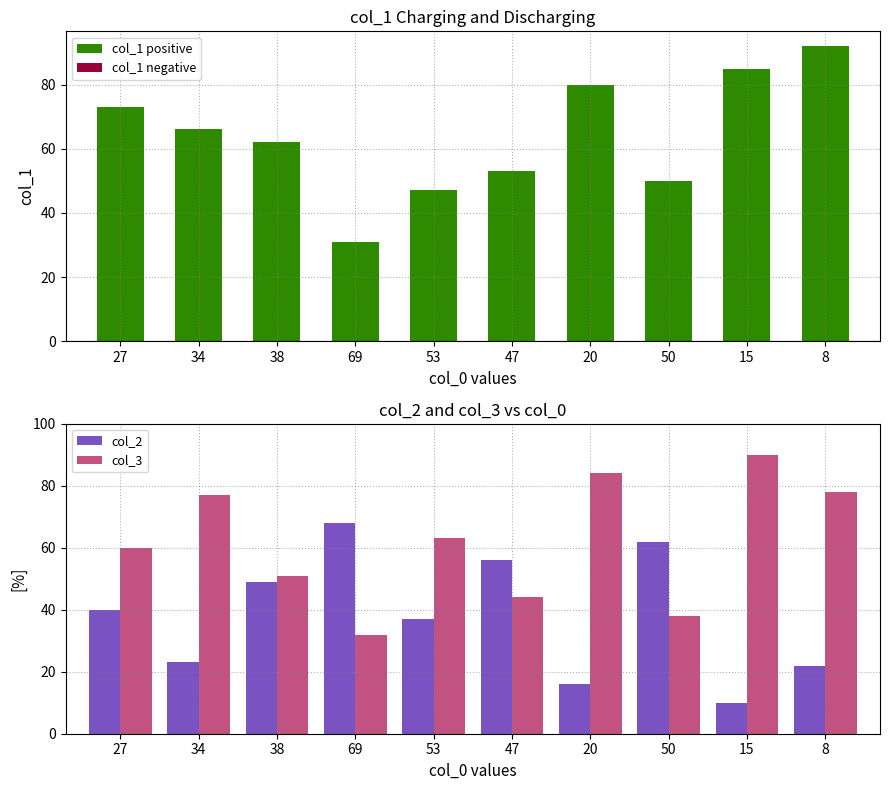

What is the label of the 6th bar from the right?

53